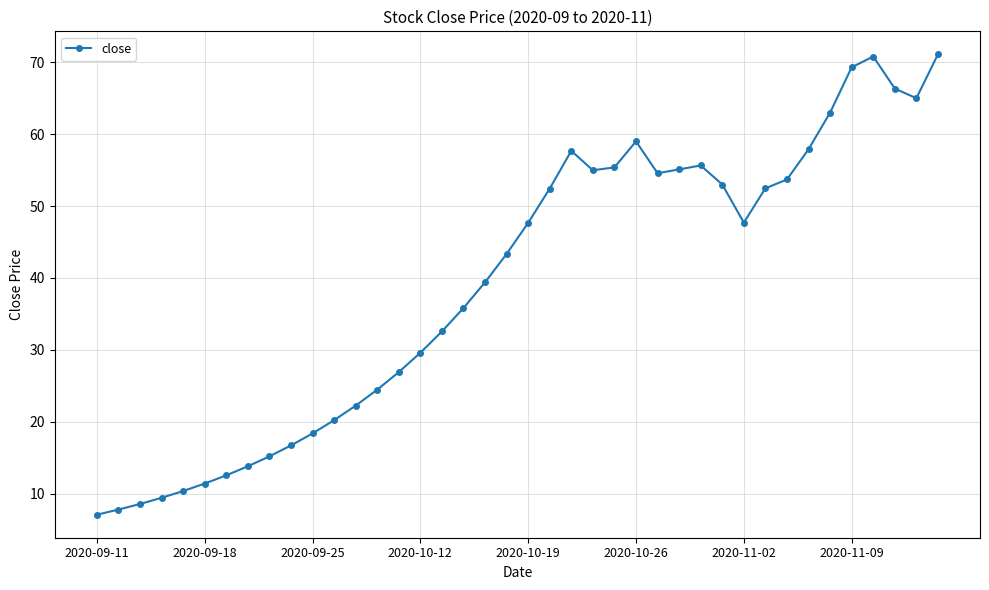

What is the greatest value displayed?

71.1